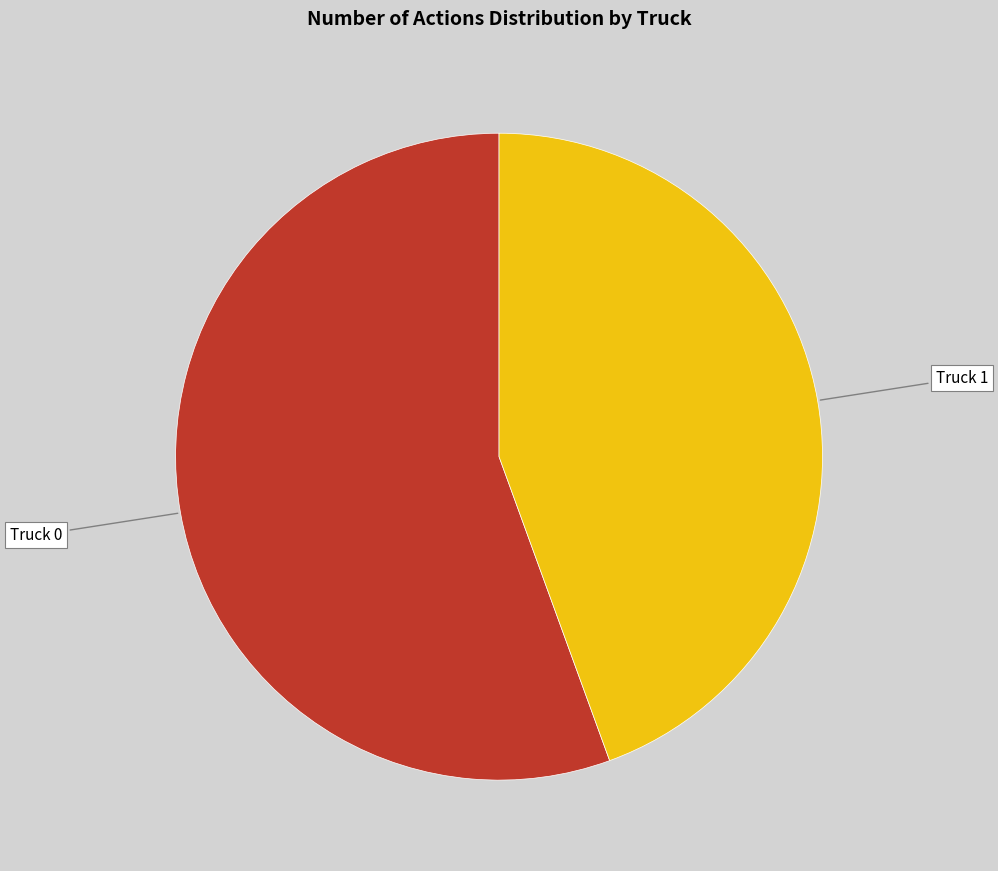

Is the sum of Truck 1 and Truck 0 greater than half?

Yes